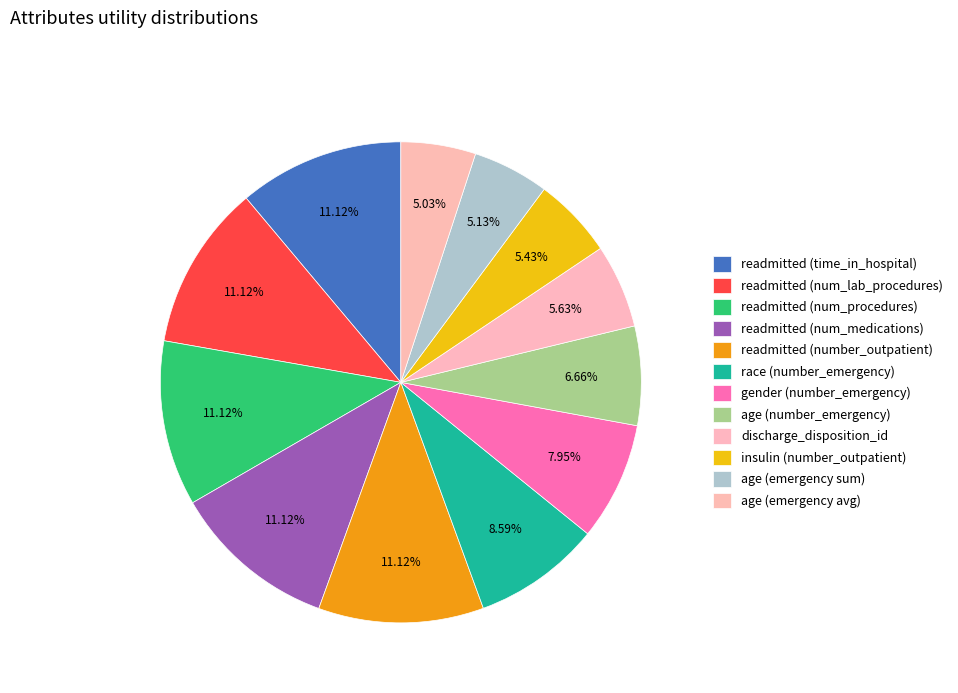

To the nearest percent, what is the average slice percentage?

8%